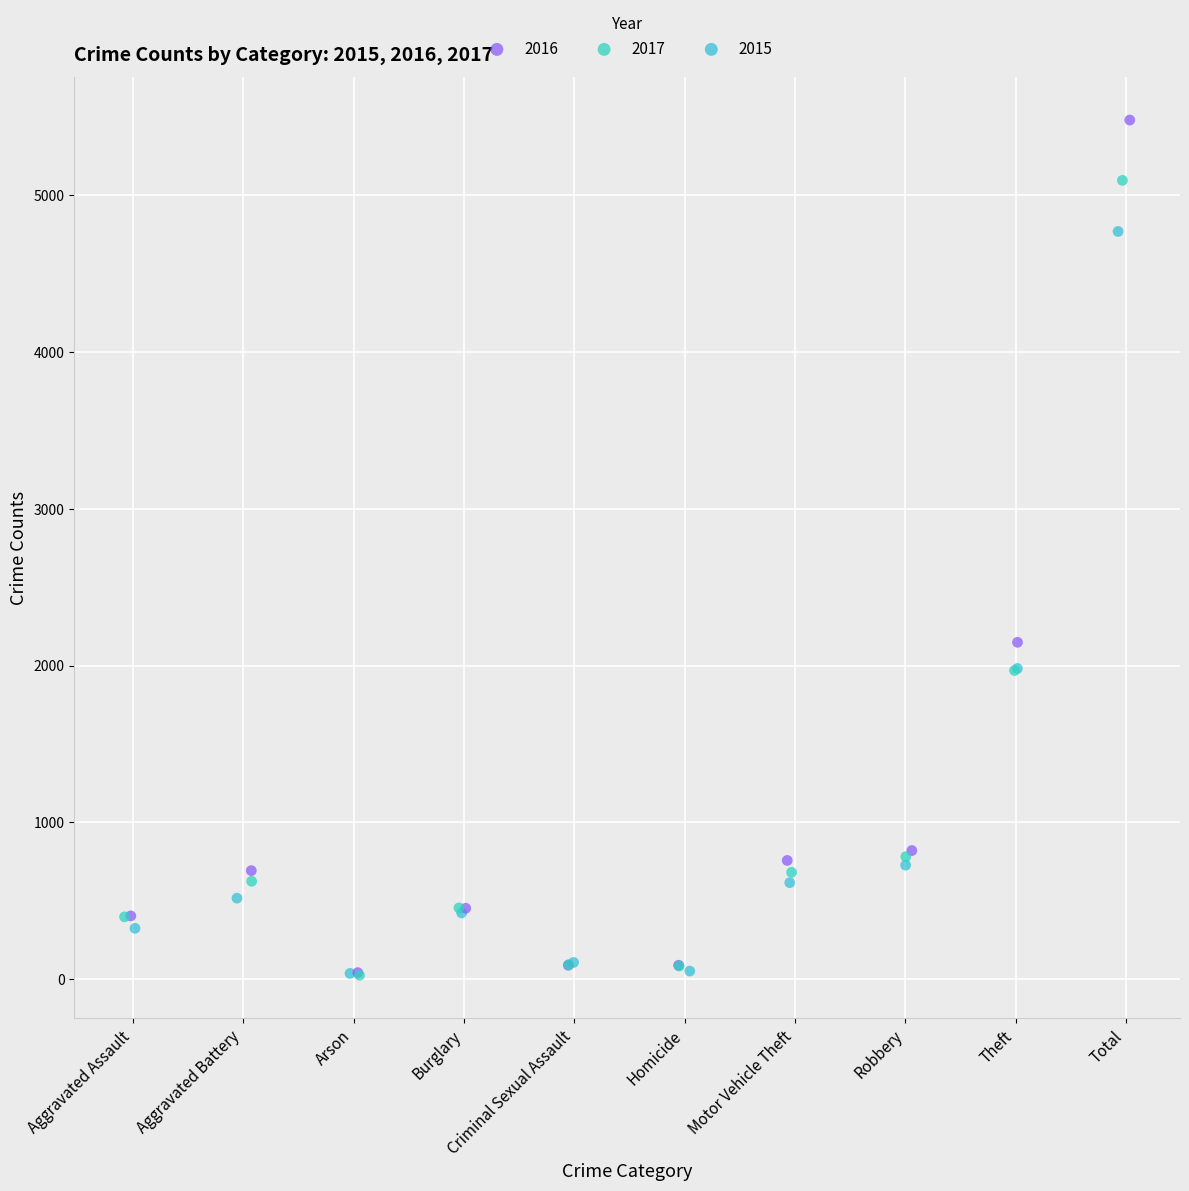

Which series contains the highest Y value?

2016